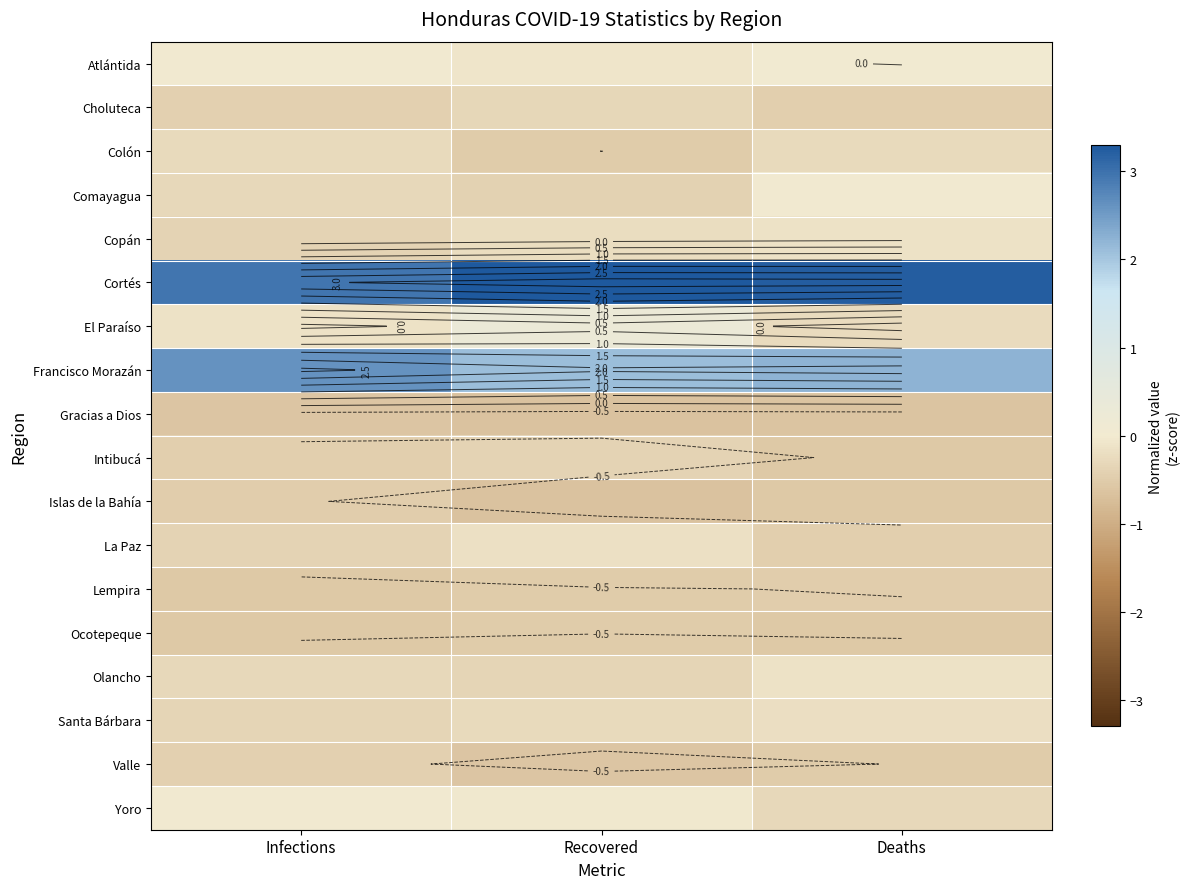

At which label is Francisco Morazán closest to 2?

Recovered